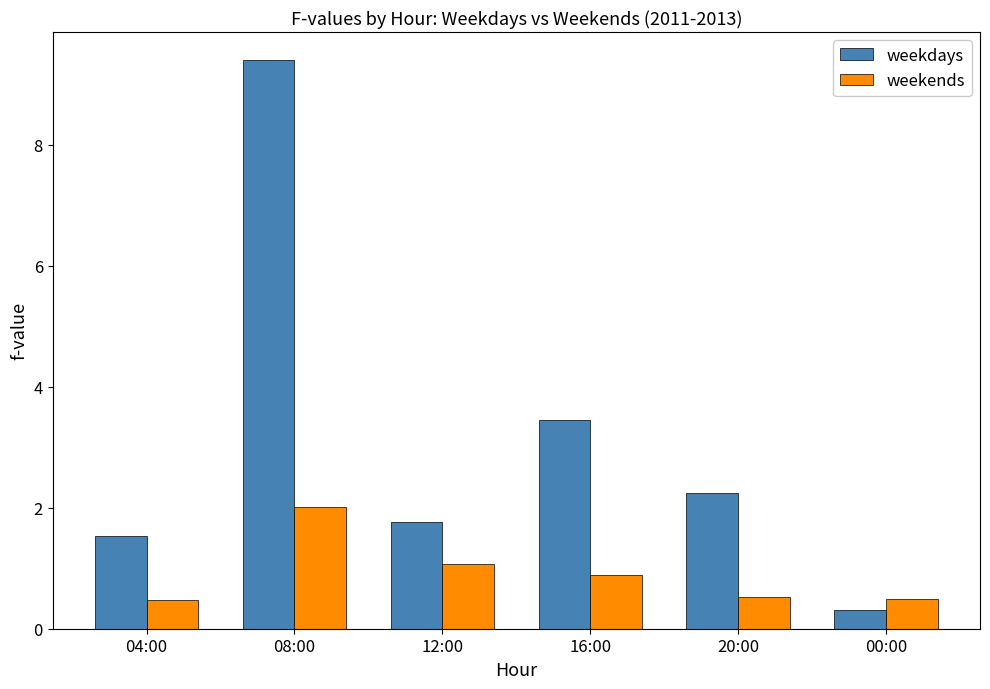

What is the label of the 1st bar from the right?

00:00